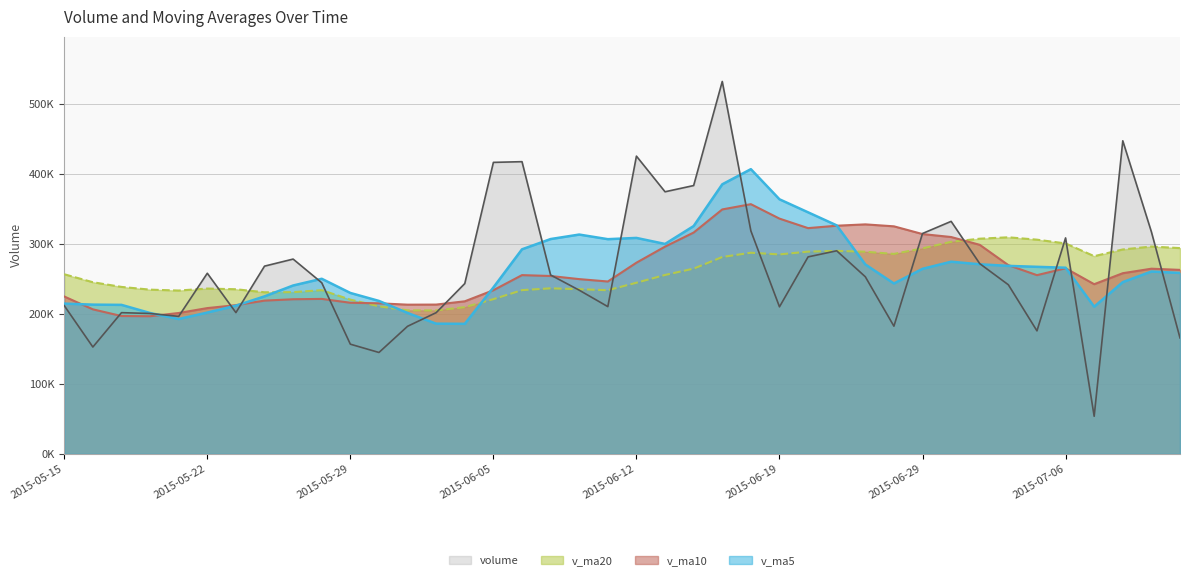

What is the approximate value of volume at 2015-06-19?

210056.2